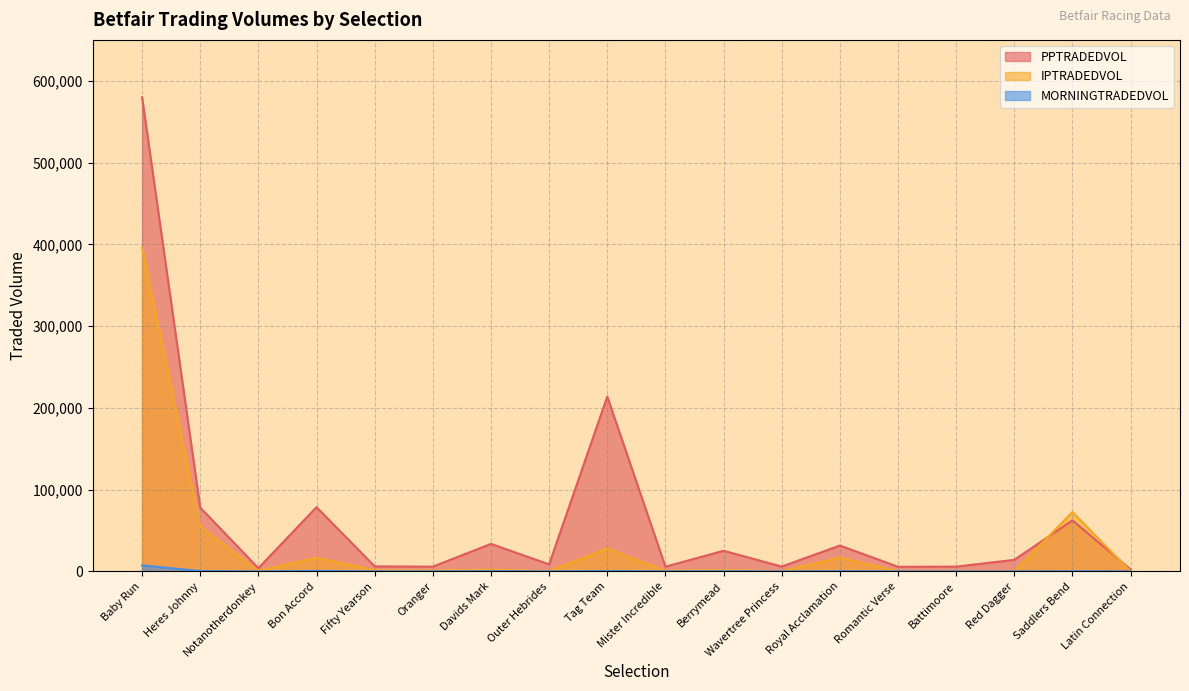

How many data points in MORNINGTRADEDVOL are above 66?

9